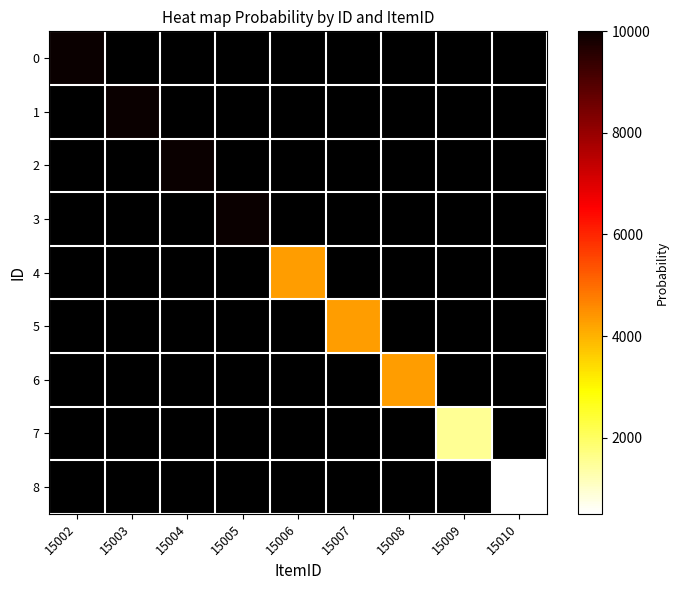

Rank the series at 15008 from lowest to highest value.

0, 1, 2, 3, 4, 5, 6, 7, 8